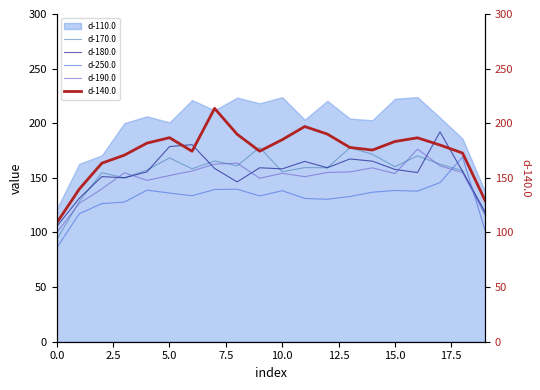

What is the minimum value shown in the chart?

86.0